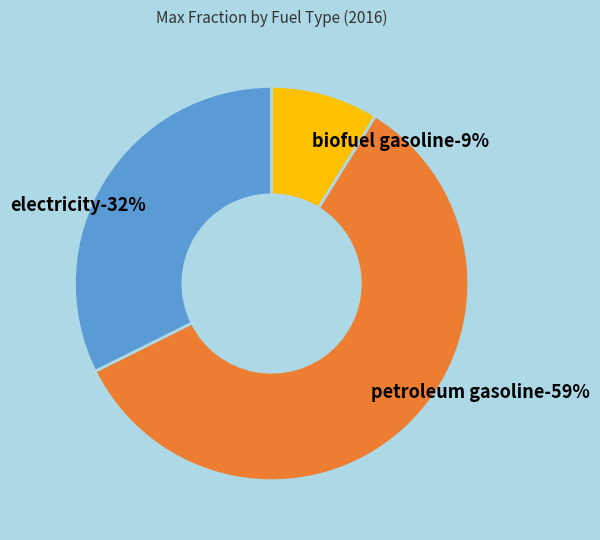

How much of the chart is everything except electricity?

67.6%